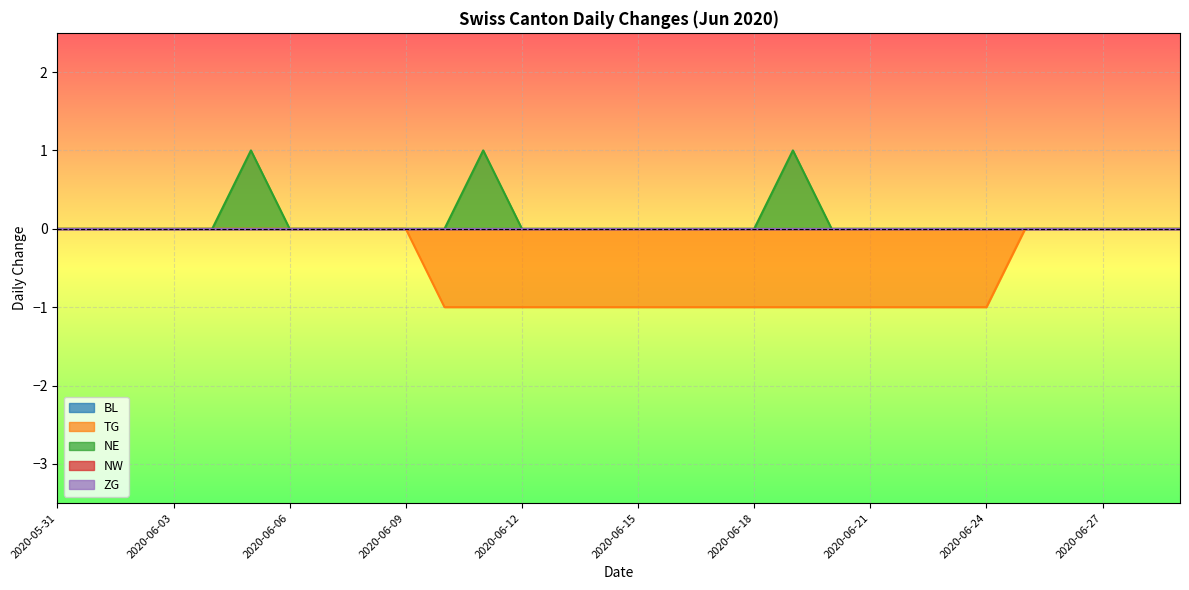

How many lines are shown in the chart?

5